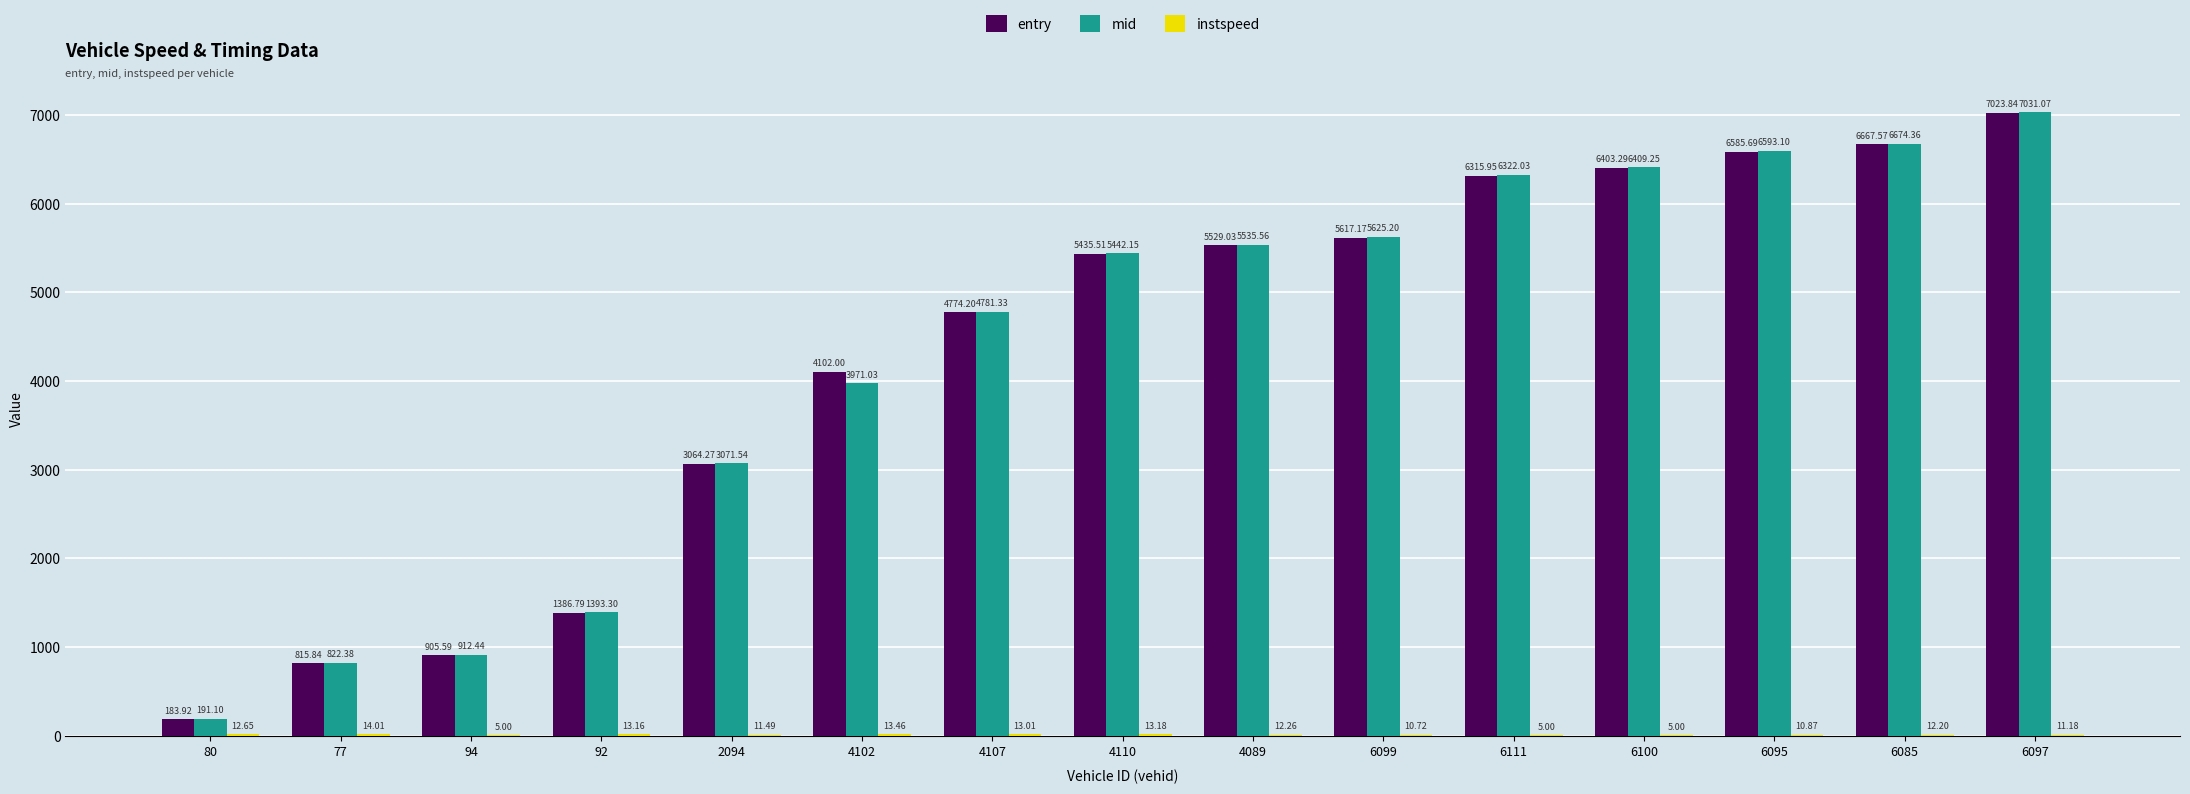

What is the spread (max minus min) of values at 77?

808.4